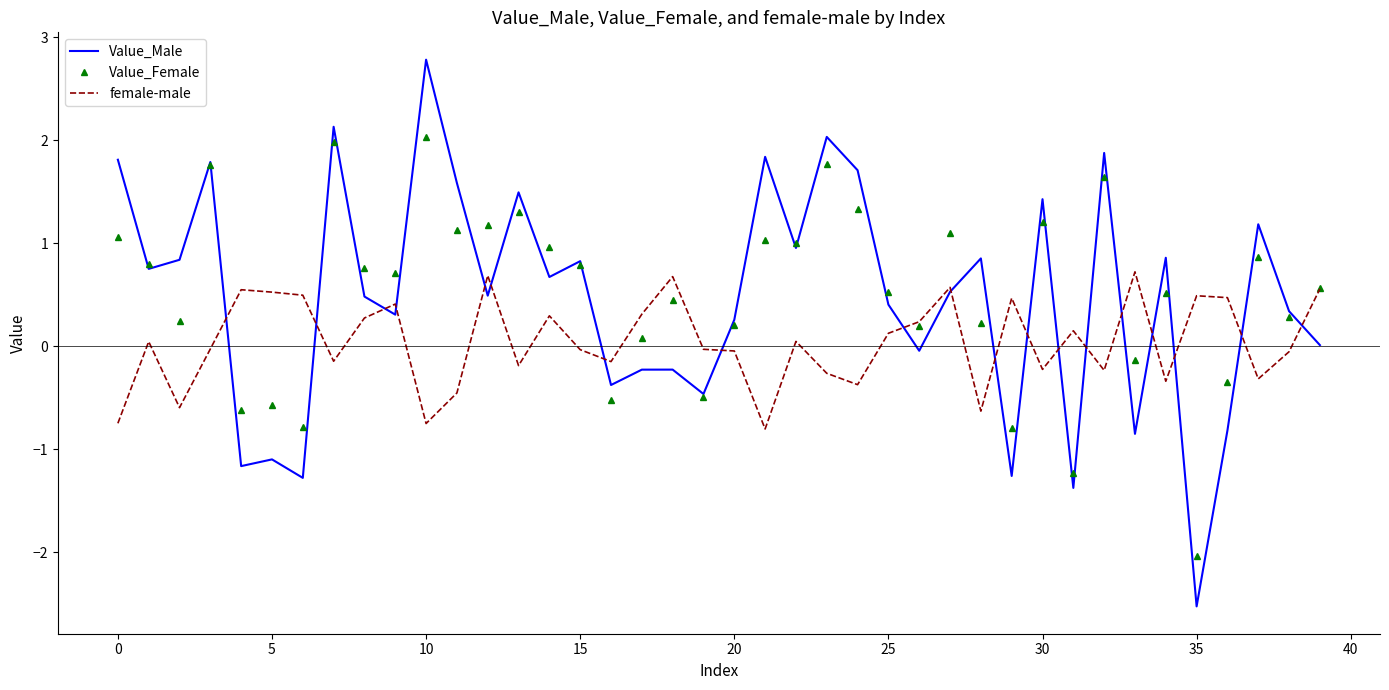

List the series in order of their peak value, highest first.

Value_Male, Value_Female, female-male